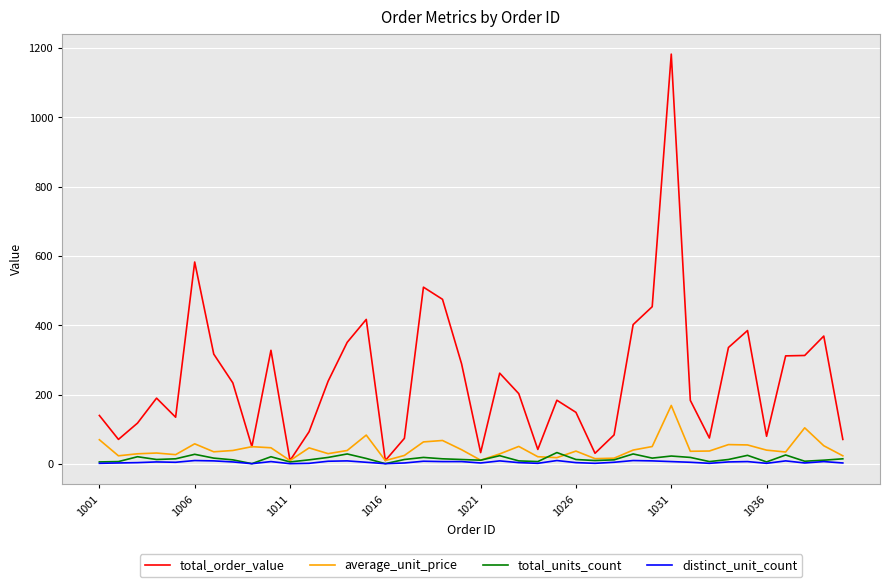

Which series has the largest range (max minus min)?

total_order_value